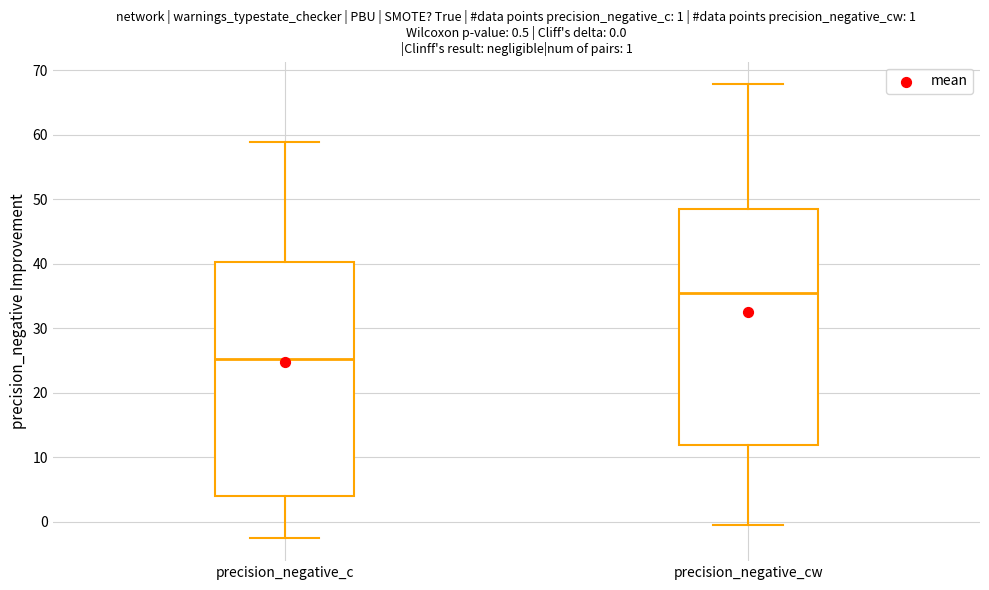

Which box has the lowest median line?

precision_negative_c